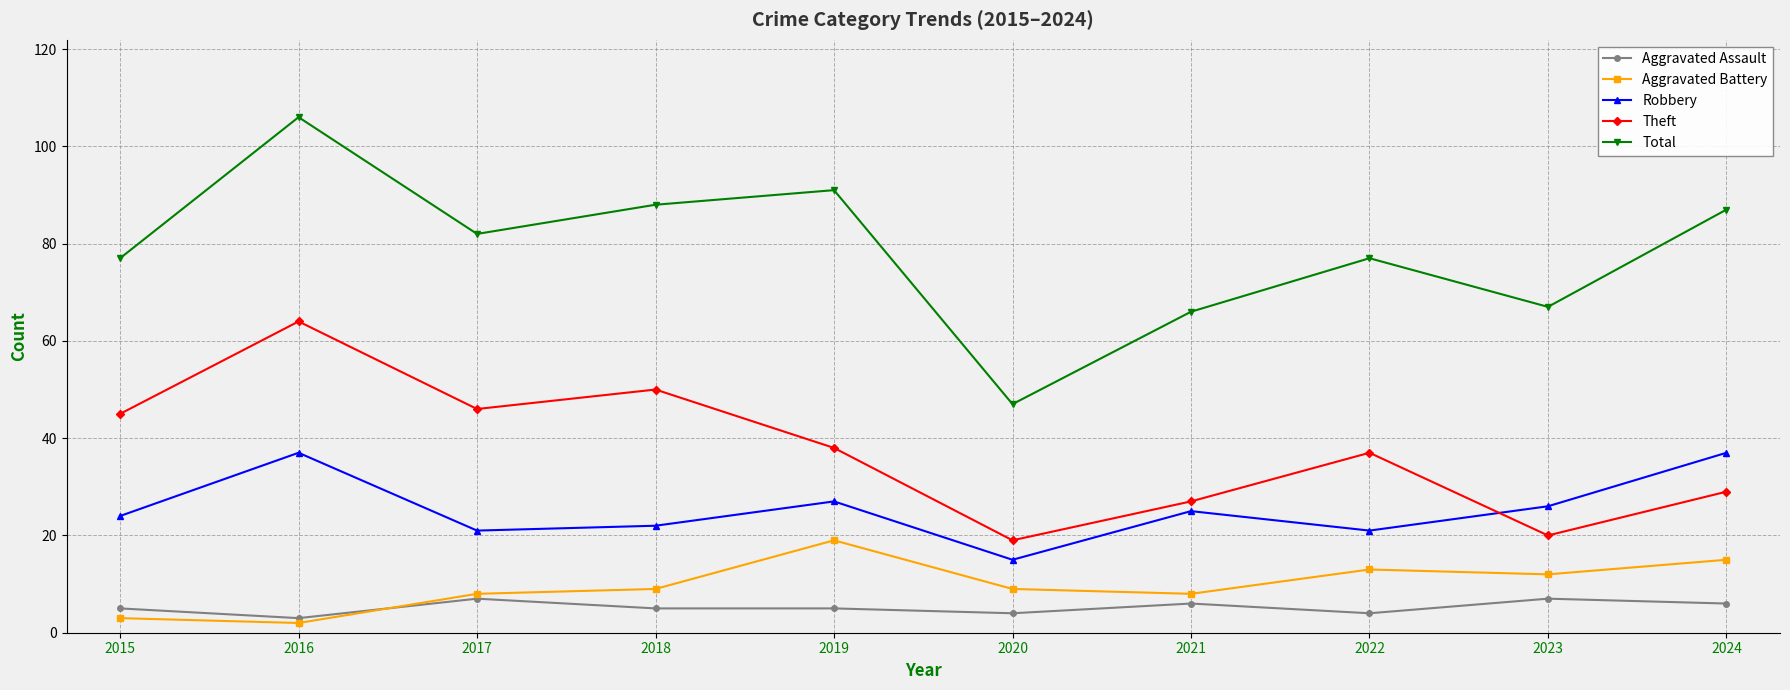

Which category has the highest value across all series?

2016